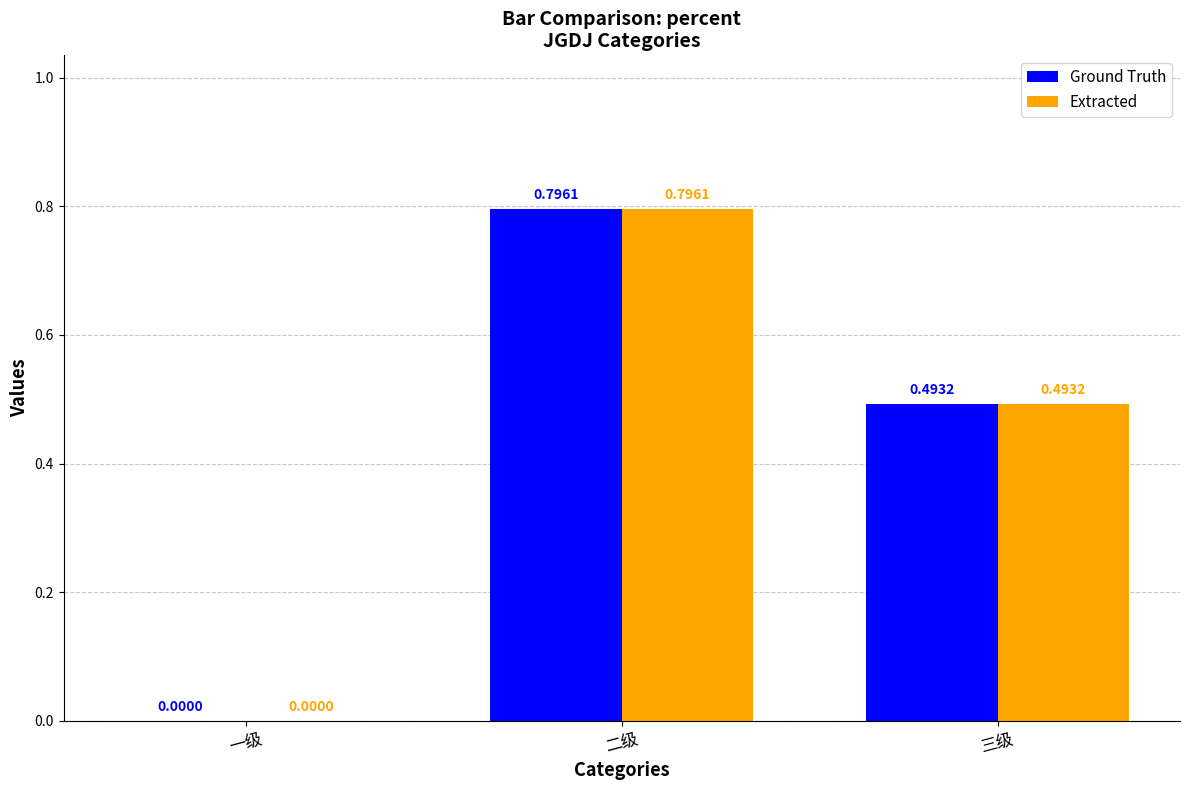

Which category has the highest value in the Ground Truth series?

二级